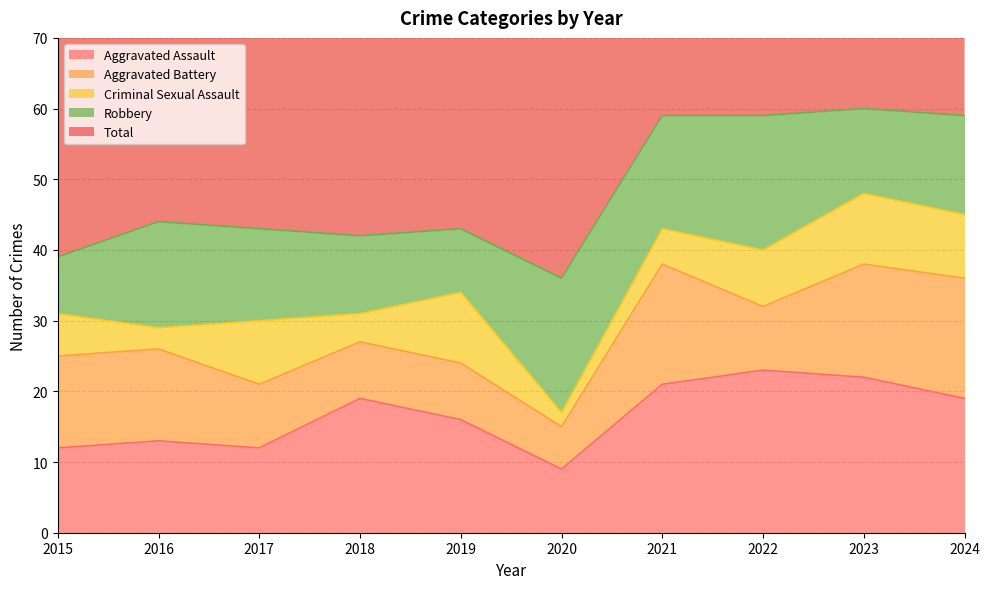

Read the Robbery value at 2023.

12